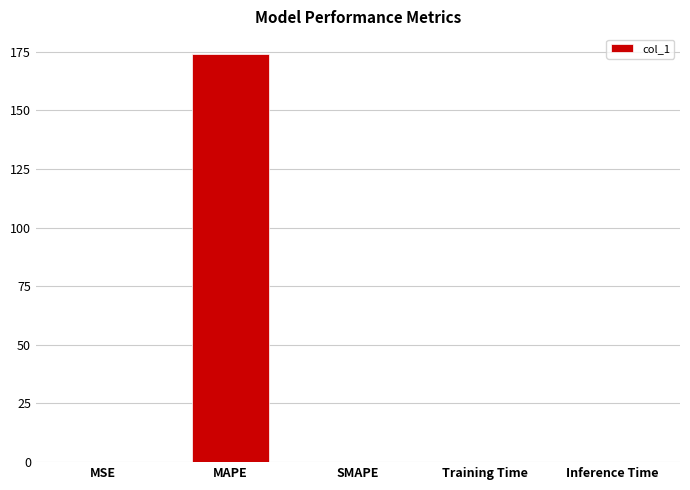

What is the sum of all values?

173.9